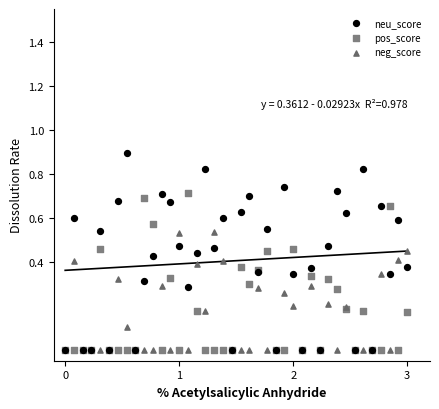

Which series has the largest Y range (max minus min)?

neu_score